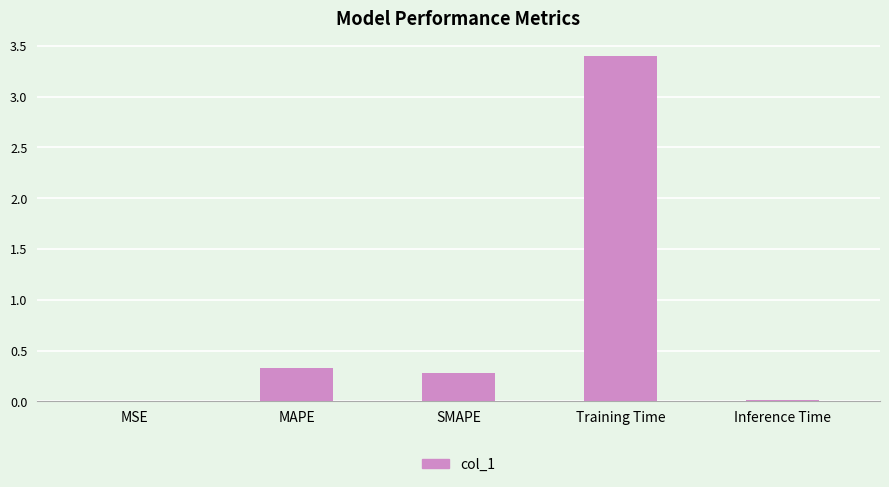

What is the change in value from SMAPE to Training Time?

+3.1